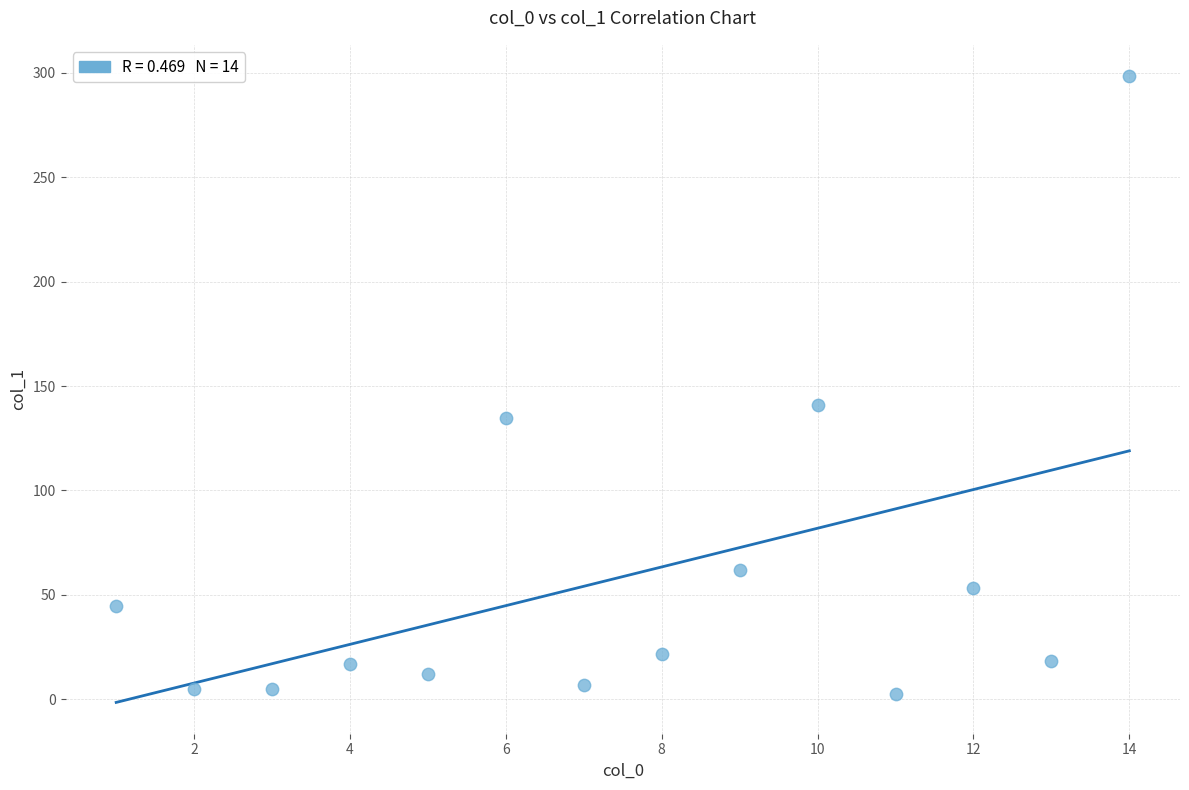

What Y value in the scatter plot is closest to 150?

140.9